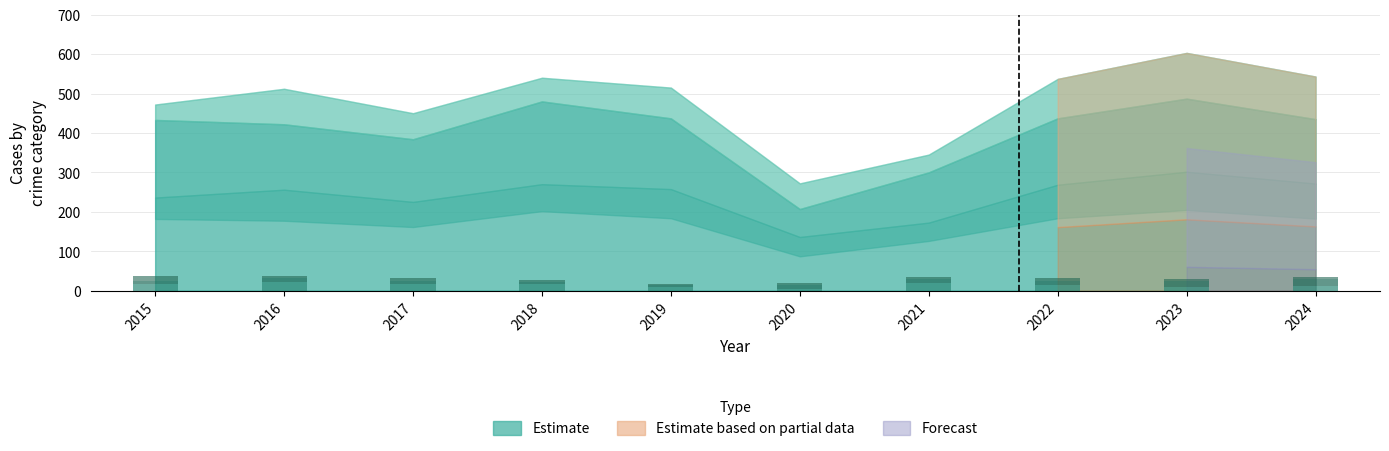

Are the bars grouped side by side (vs. stacked)?

No